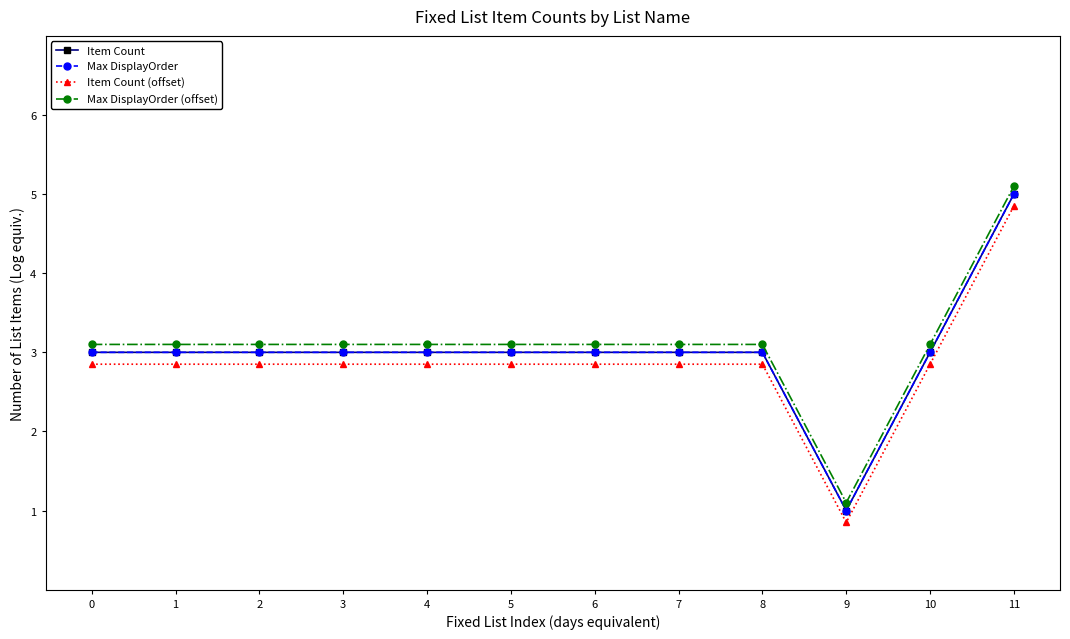

Between 9 and 4, which is larger?

4